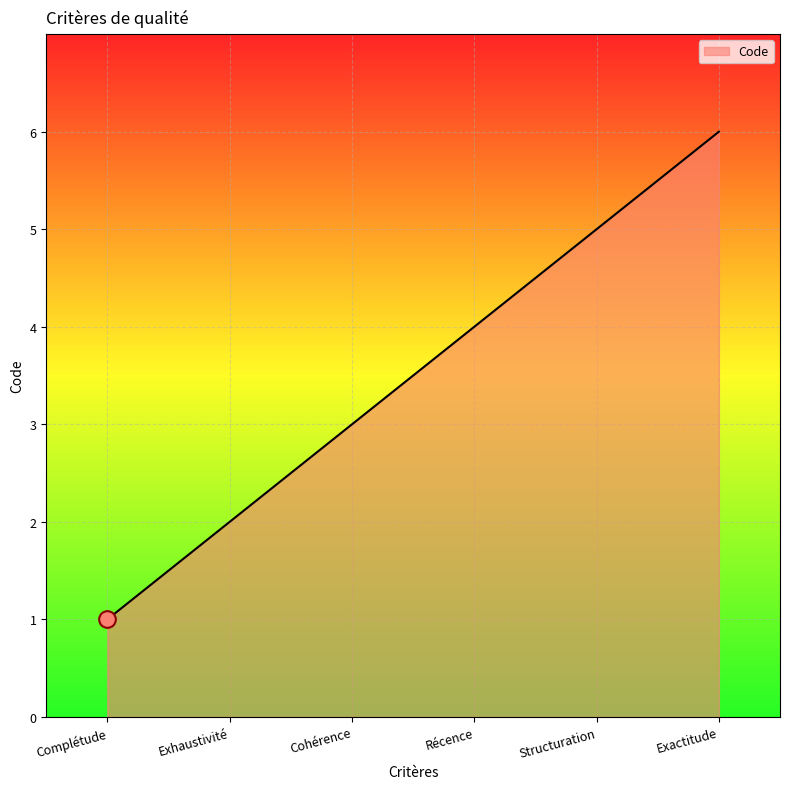

What is the sum of the values at Exhaustivité and Complétude?

3